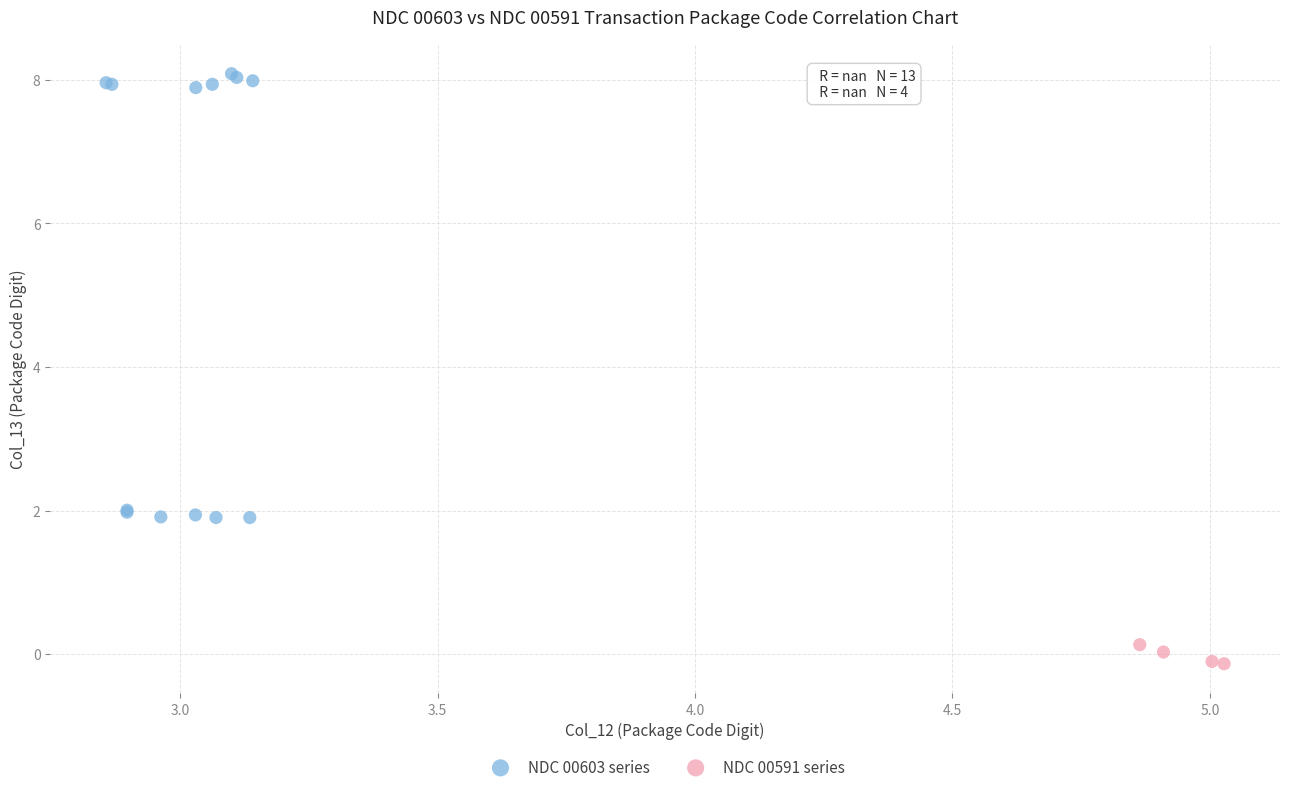

Which series has the widest spread of Y values?

NDC 00603 series